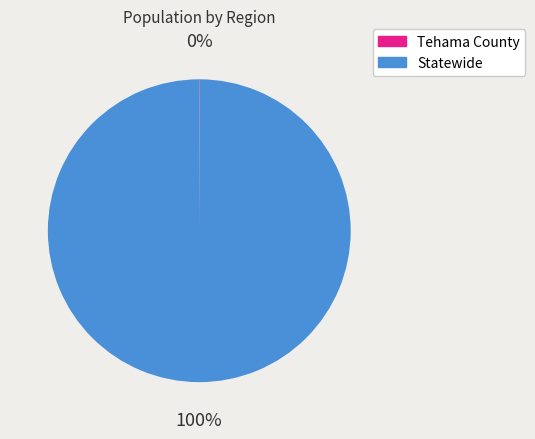

Does any single category account for the majority?

Yes